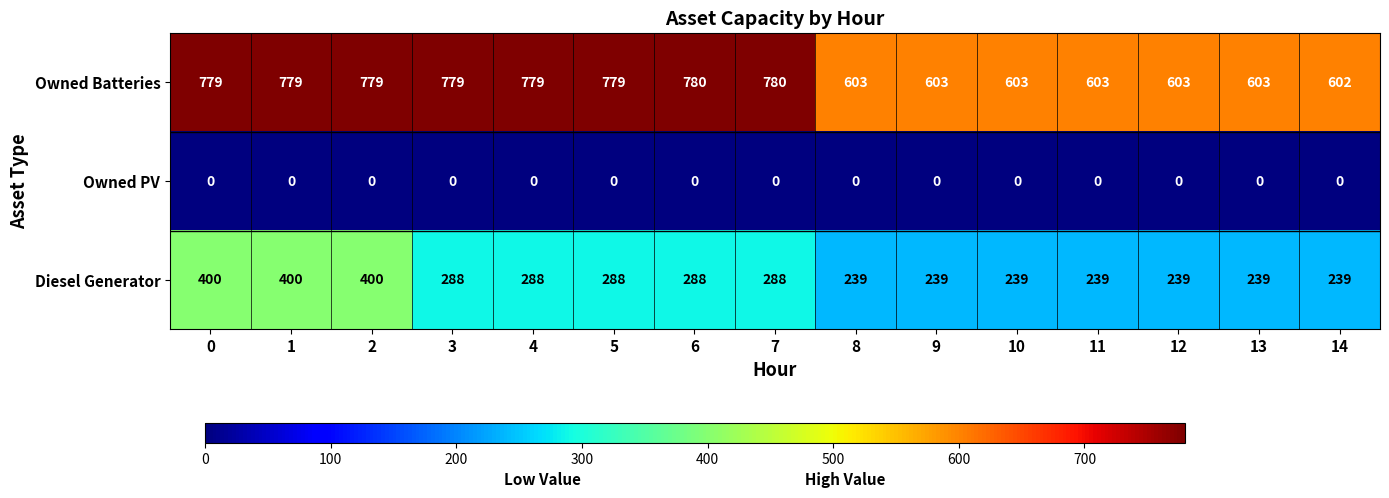

Which series changed the most between 0 and 10?

Owned Batteries